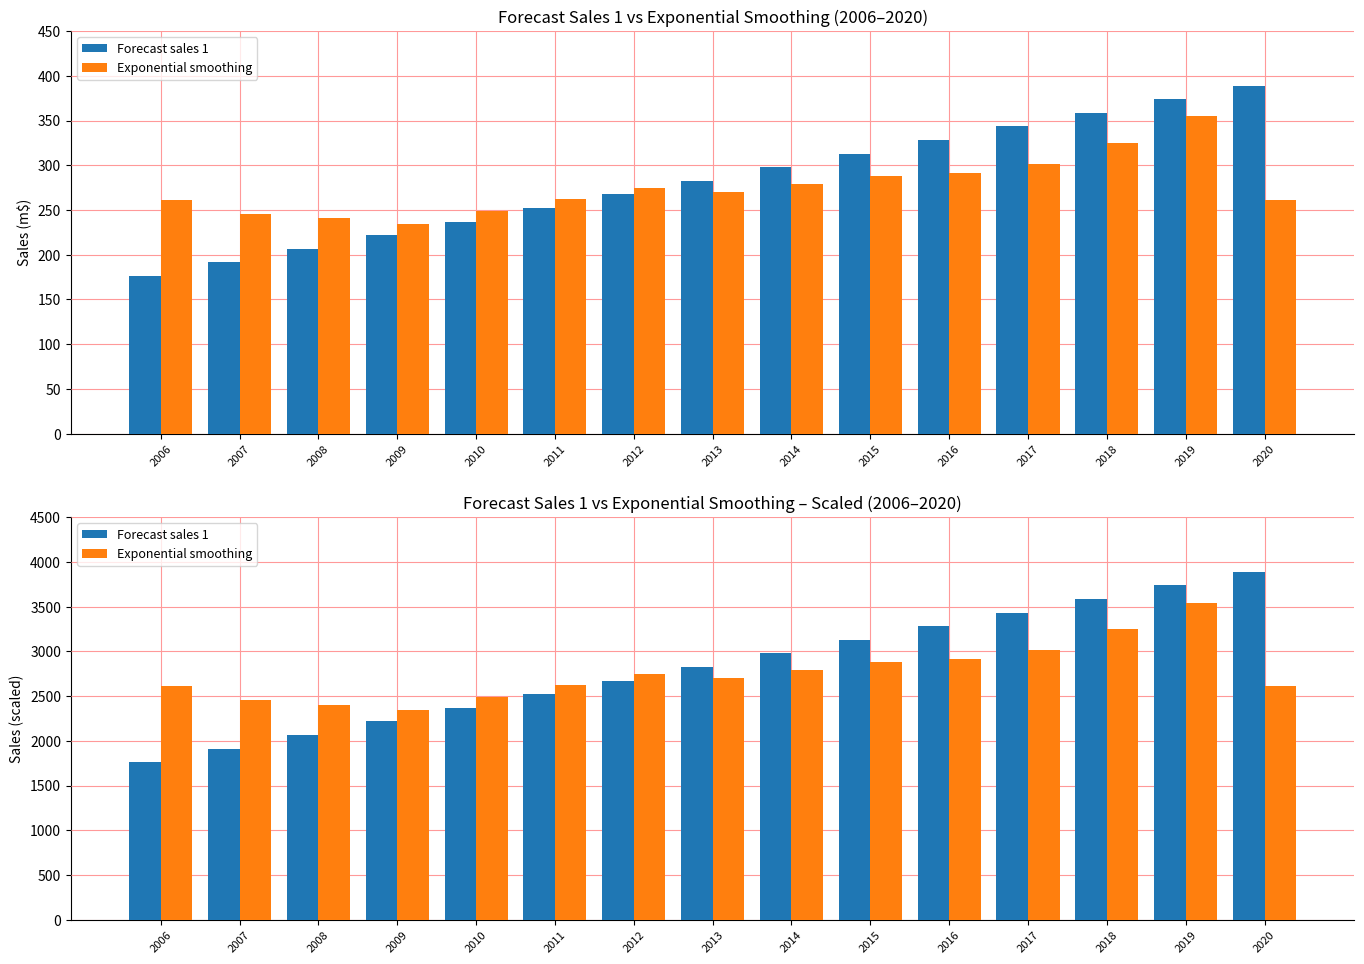

What is the spread (max minus min) of values at 2014?

189.0